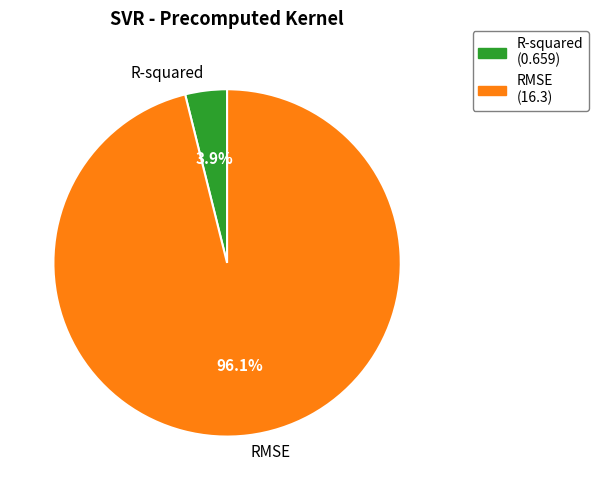

How many slices are in this pie chart?

2